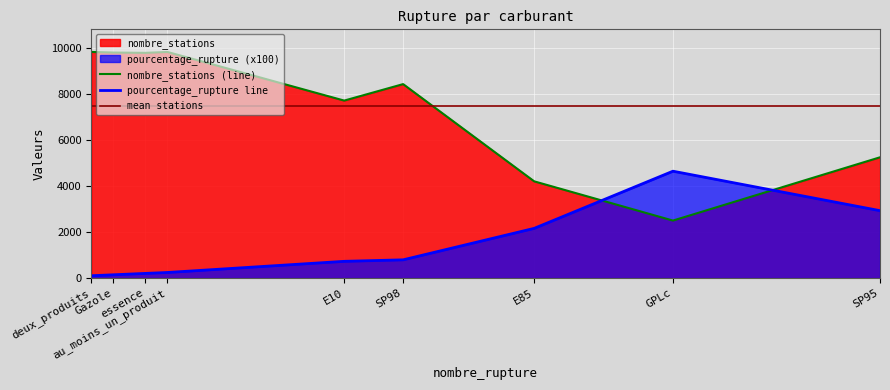

What is the lowest value of the nombre_stations (line) series?

2498